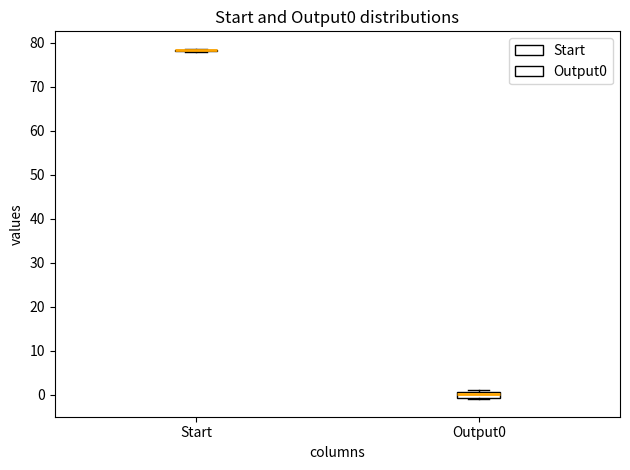

Comparing the boxes themselves (not the whiskers), which one is the tallest?

Output0